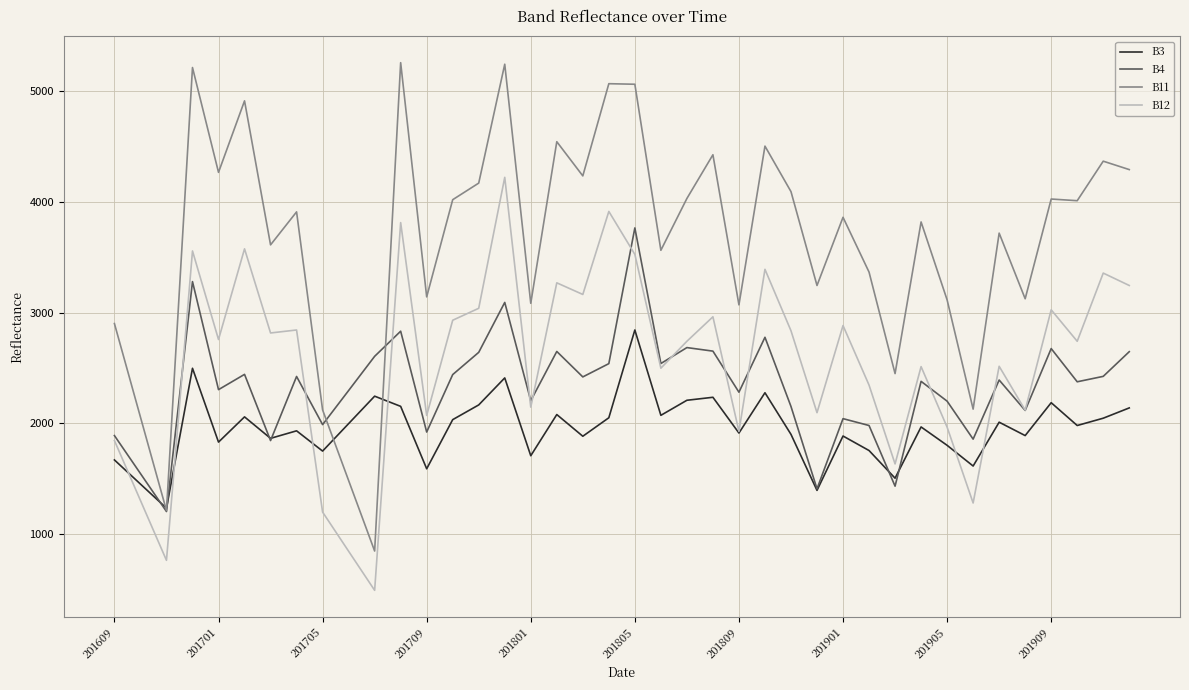

Rank the series by their maximum value, from highest to lowest.

B11, B12, B4, B3